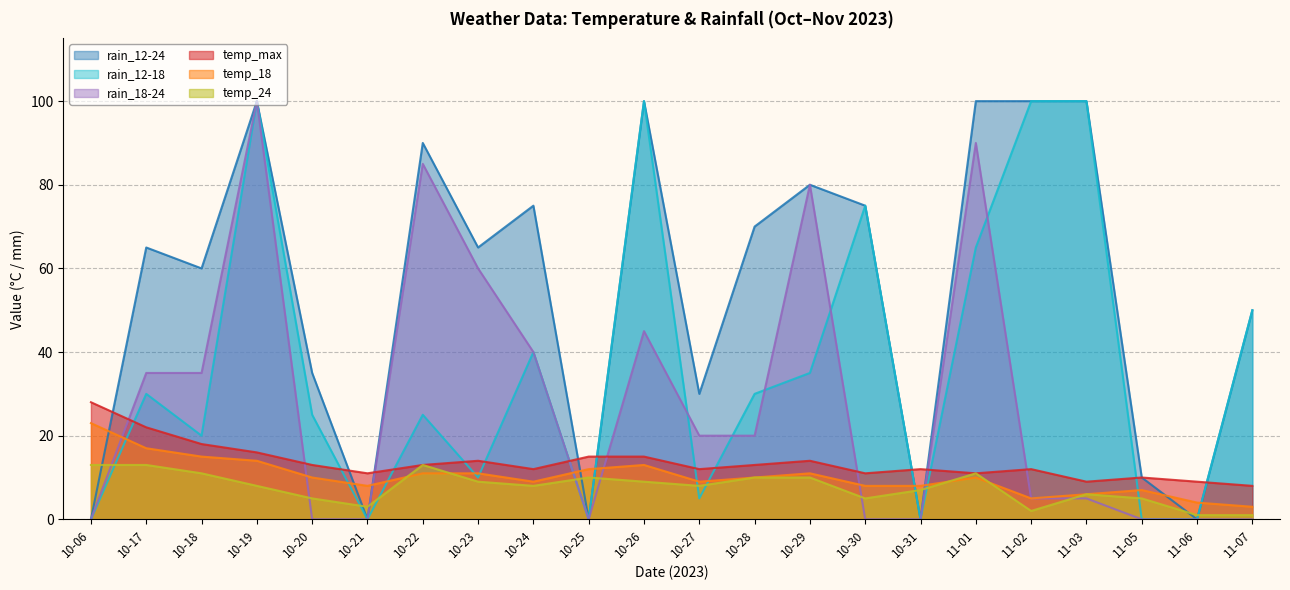

How many categories are shown in the chart?

22